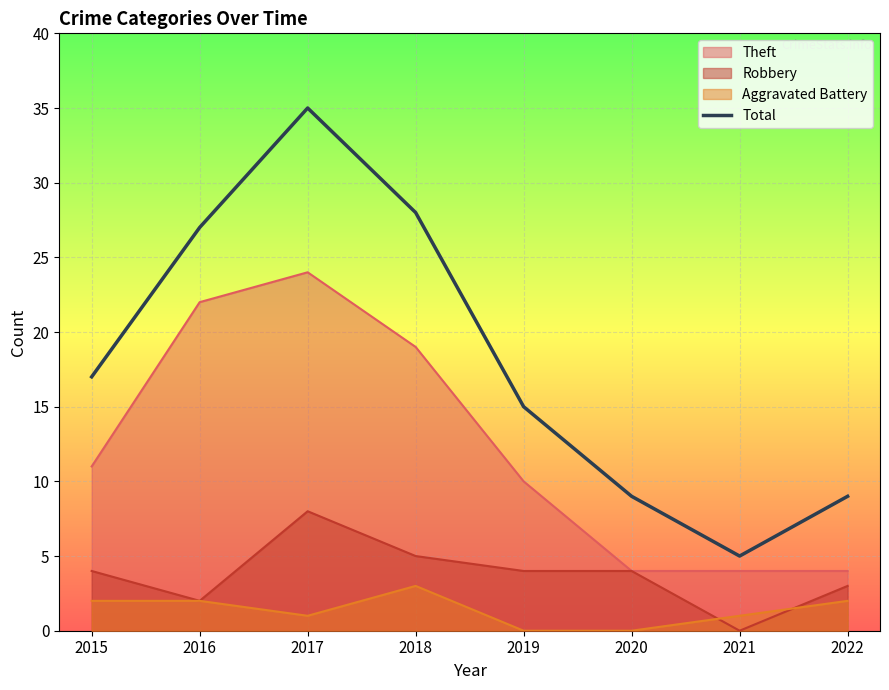

Between 2017 and 2020, which is larger?

2017